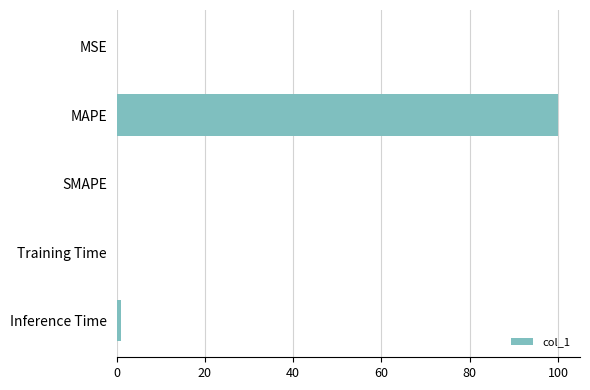

How many distinct data groups are displayed?

1